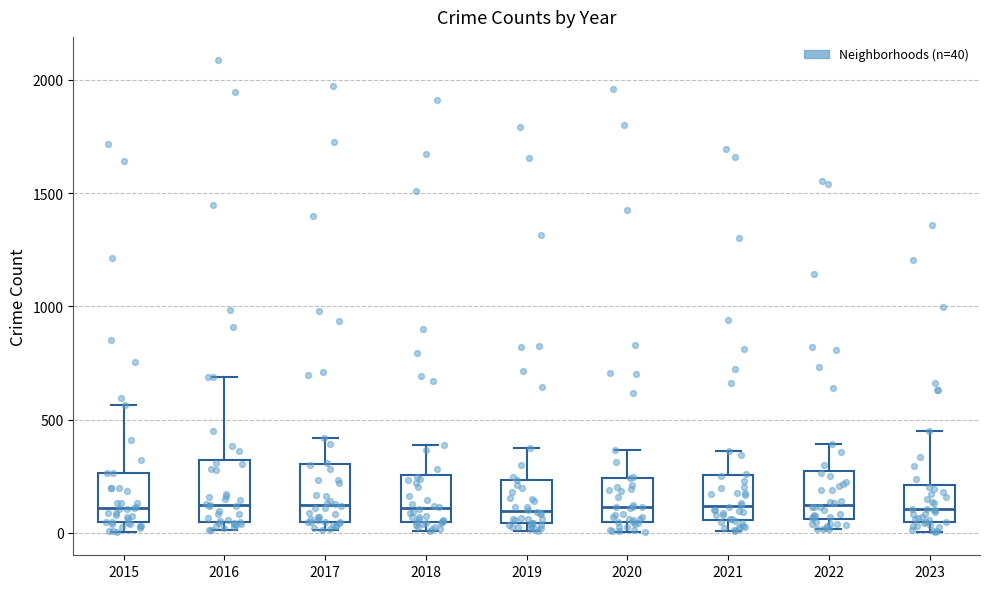

Reading left to right, read every box against the y-axis: the position of its median line, the range the box covers, and the ends of its whiskers. The values are not printed on the chart, so give them approximately, as read against the axis.

2015: median 100, box 50 to 250, whiskers 0 to 550
2016: median 150, box 50 to 300, whiskers 0 to 700
2017: median 100, box 50 to 300, whiskers 0 to 400
2018: median 100, box 50 to 250, whiskers 0 to 400
2019: median 100, box 50 to 250, whiskers 0 to 400
2020: median 100, box 50 to 250, whiskers 0 to 350
2021: median 100, box 50 to 250, whiskers 0 to 350
2022: median 100, box 50 to 250, whiskers 0 to 400
2023: median 100, box 50 to 200, whiskers 0 to 450